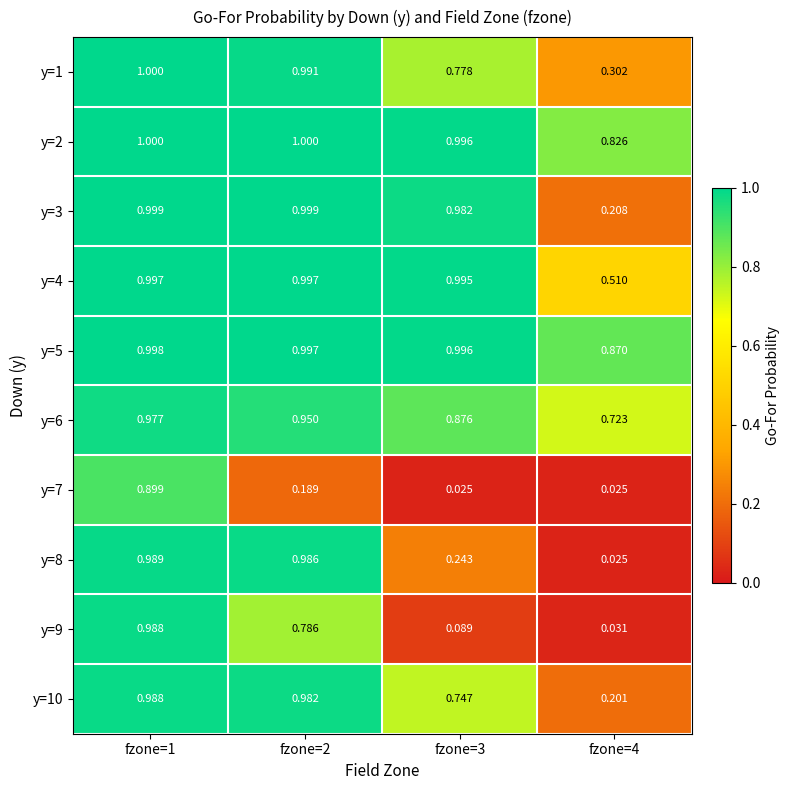

Is the value of y=1 at fzone=2 greater than the value of y=8 at fzone=2?

Yes